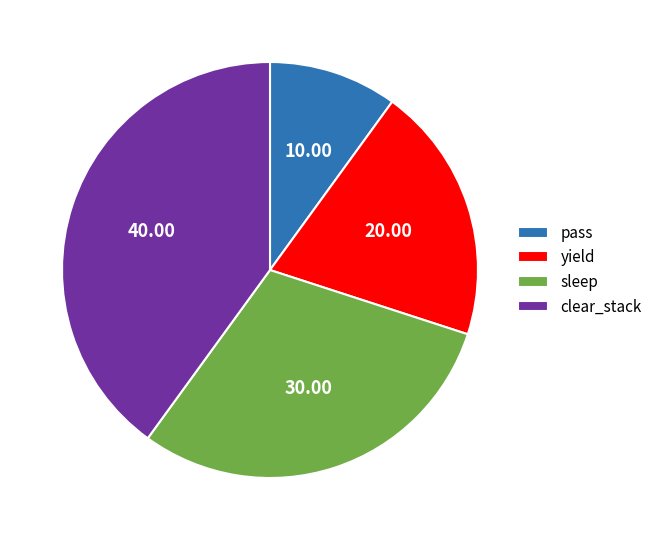

Is the sum of sleep and pass greater than half?

No